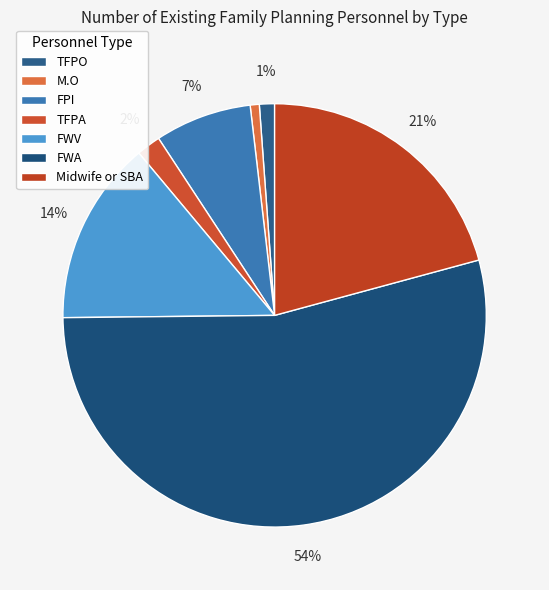

What percentage is the TFPO slice, to the nearest percent?

1%